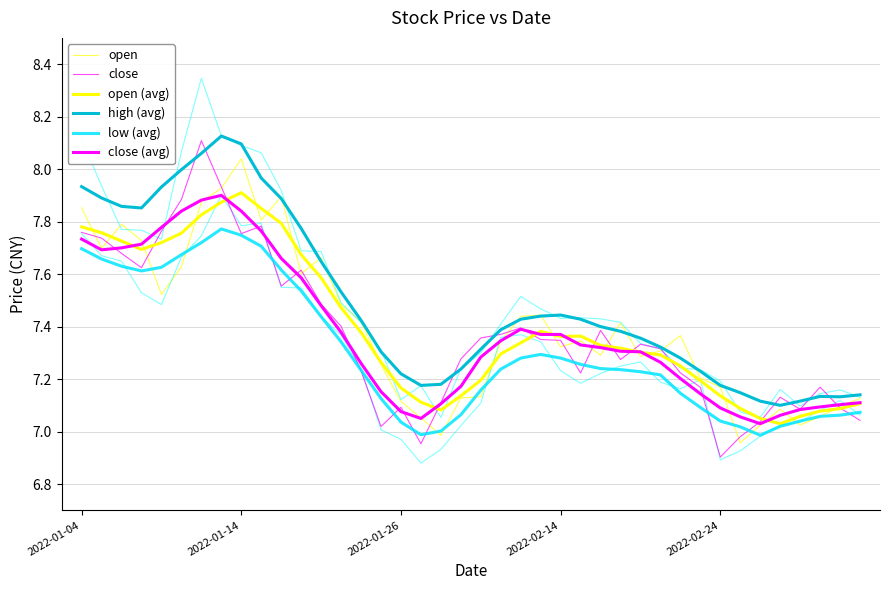

What is the difference between the highest and lowest values at 17?

0.2